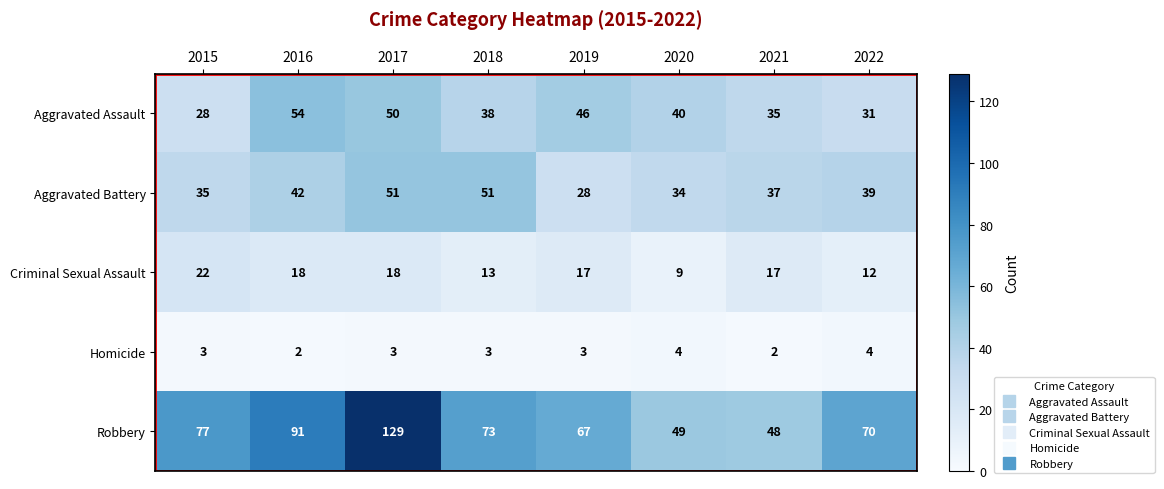

List the series in order of their peak value, lowest first.

Homicide, Criminal Sexual Assault, Aggravated Battery, Aggravated Assault, Robbery